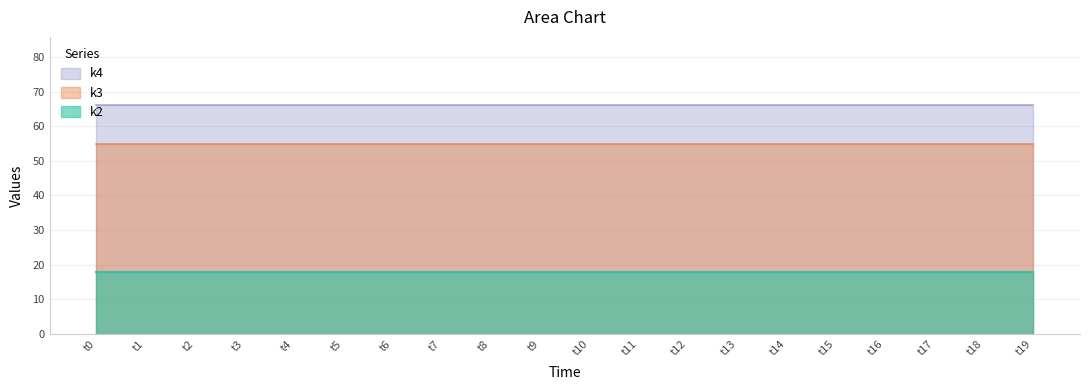

Rank the categories by k3 value from highest to lowest.

t0, t1, t2, t3, t4, t5, t6, t7, t8, t9, t10, t11, t12, t13, t14, t15, t16, t17, t18, t19